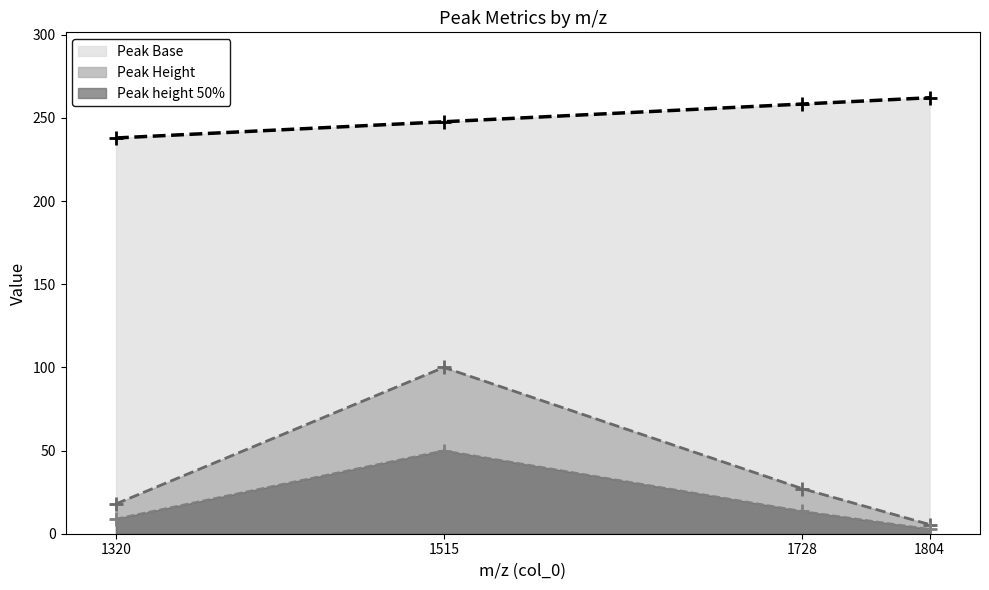

Rank the categories by Peak Height value from highest to lowest.

1515, 1728, 1320, 1804